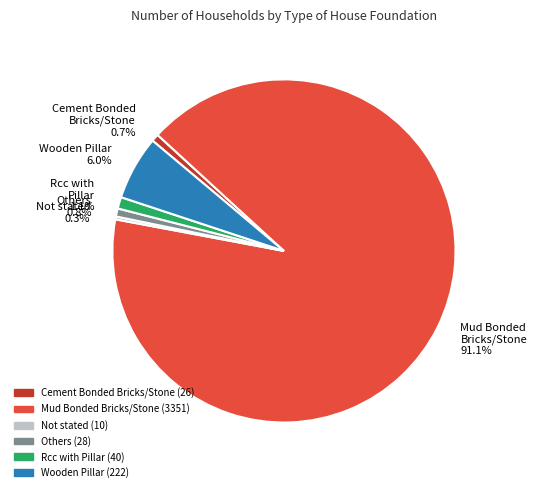

Combined, what portion of the pie is Rcc with Pillar 1.1% and Cement Bonded Bricks/Stone 0.7%?

1.8%